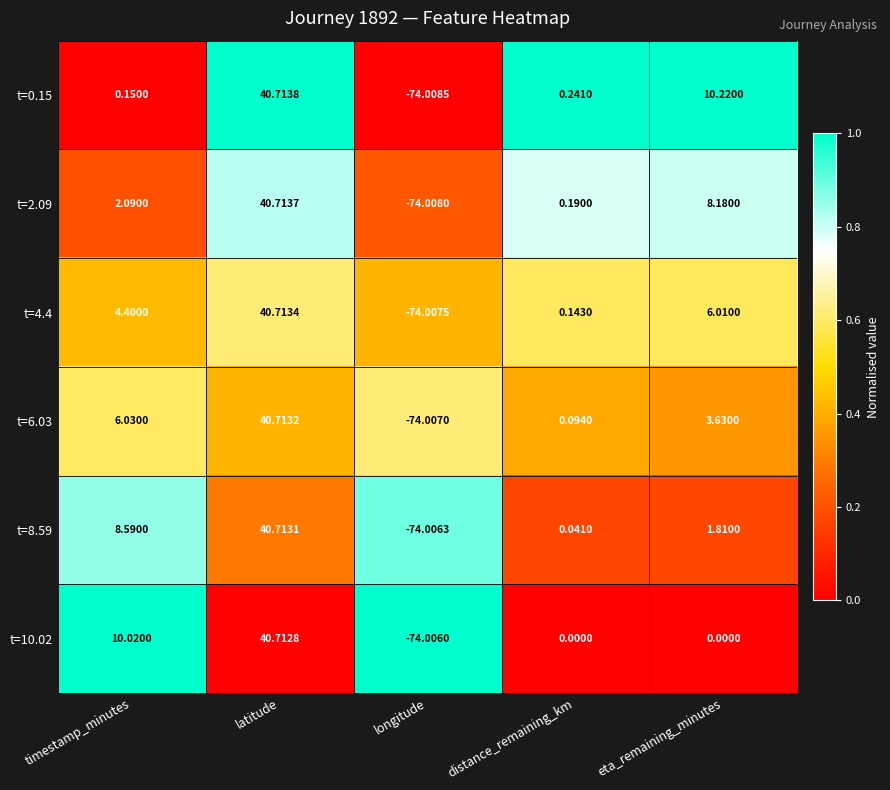

What is the spread (max minus min) of values at eta_remaining_minutes?

10.2